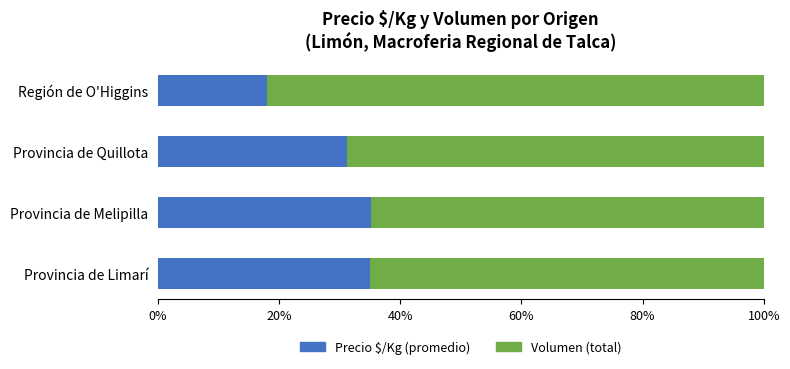

What is the total value across all series at Región de O'Higgins?

100.0